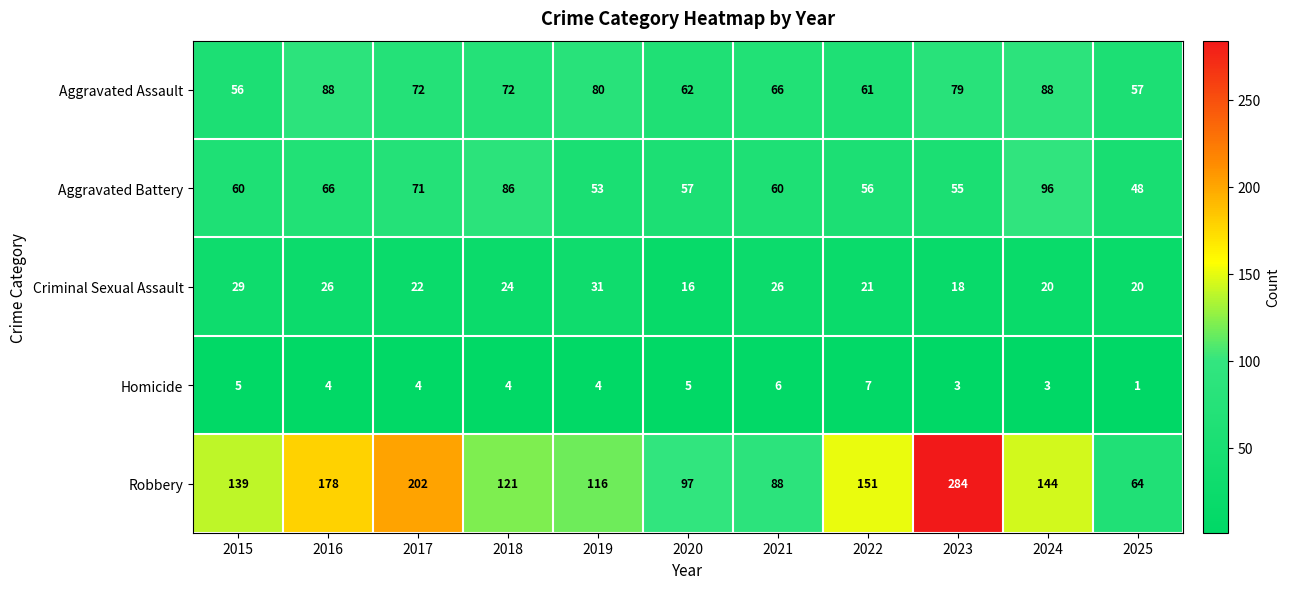

Which series has the largest total across all categories?

Robbery